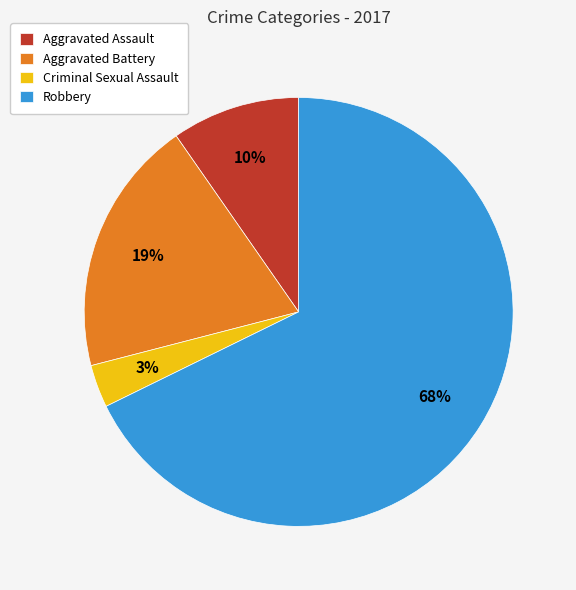

Between Aggravated Assault and Aggravated Battery, which is larger?

Aggravated Battery